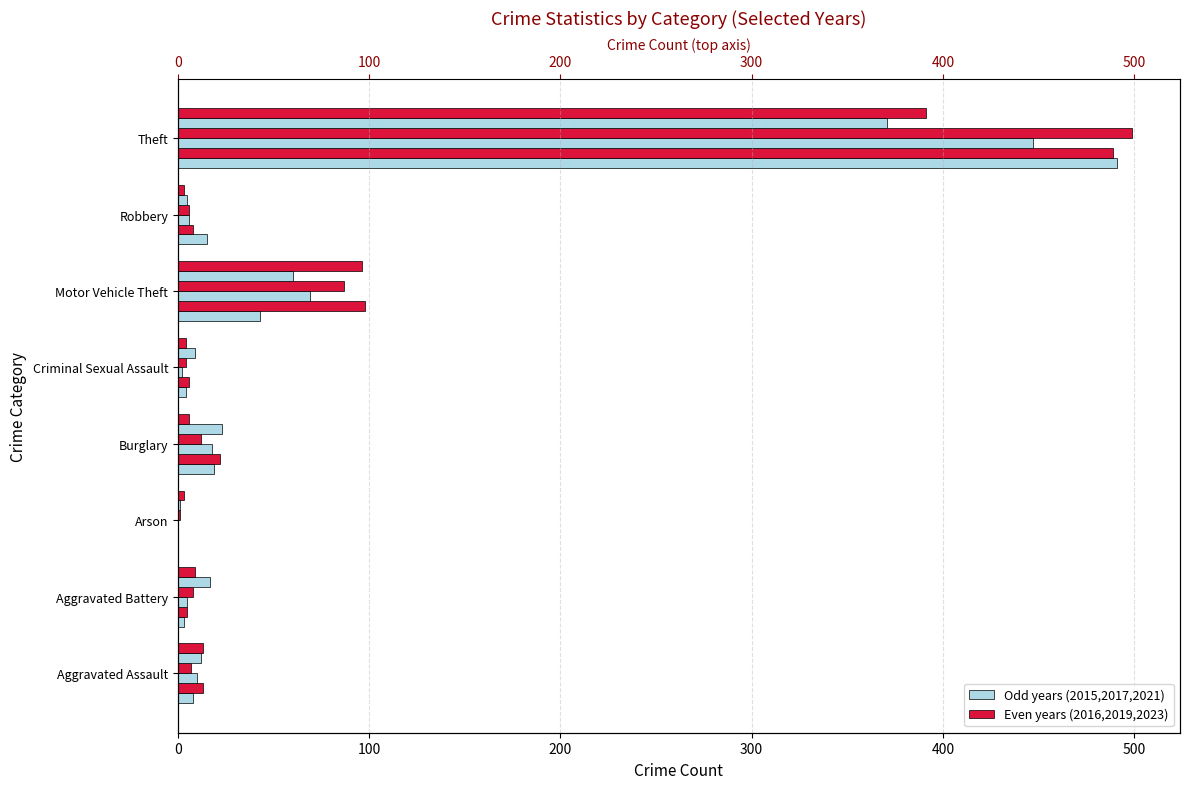

What is the difference between the 2023 values at Arson and Criminal Sexual Assault?

1